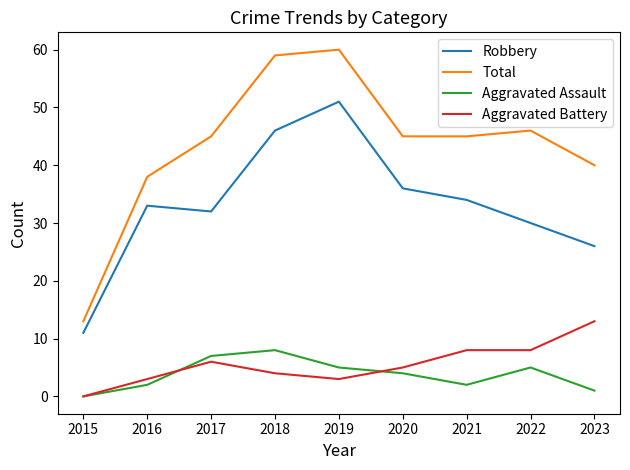

At which label does Aggravated Assault first exceed 4?

2017